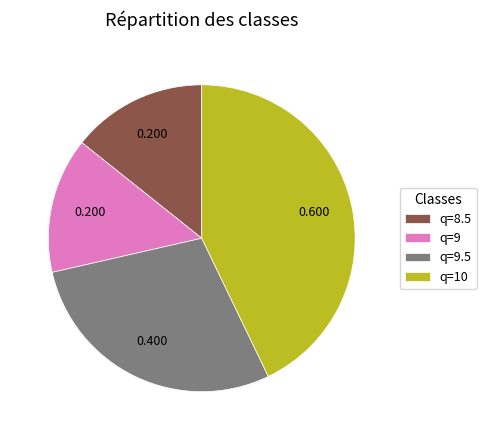

Combined, do q=9 and q=8.5 account for over 50%?

No